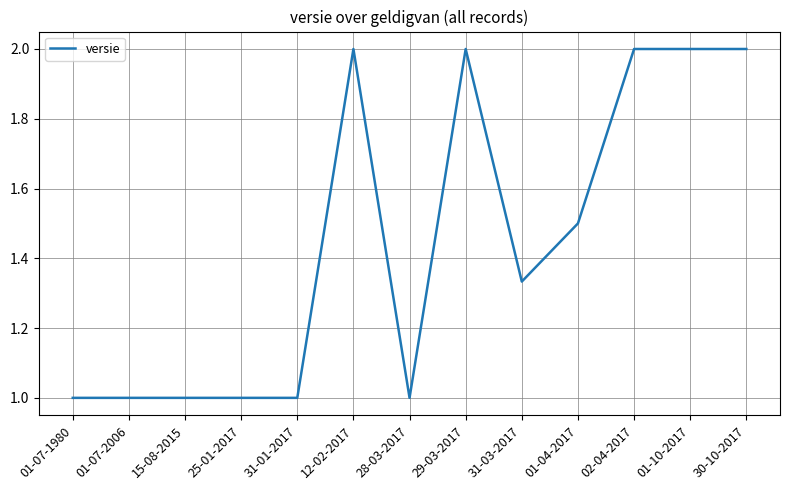

What is the smallest value displayed?

1.0